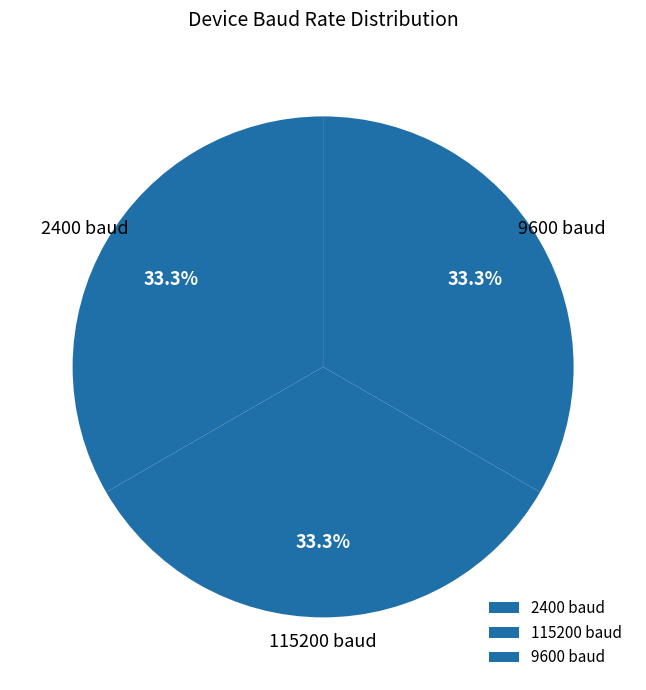

Does 9600 baud account for over 50% of the chart?

No